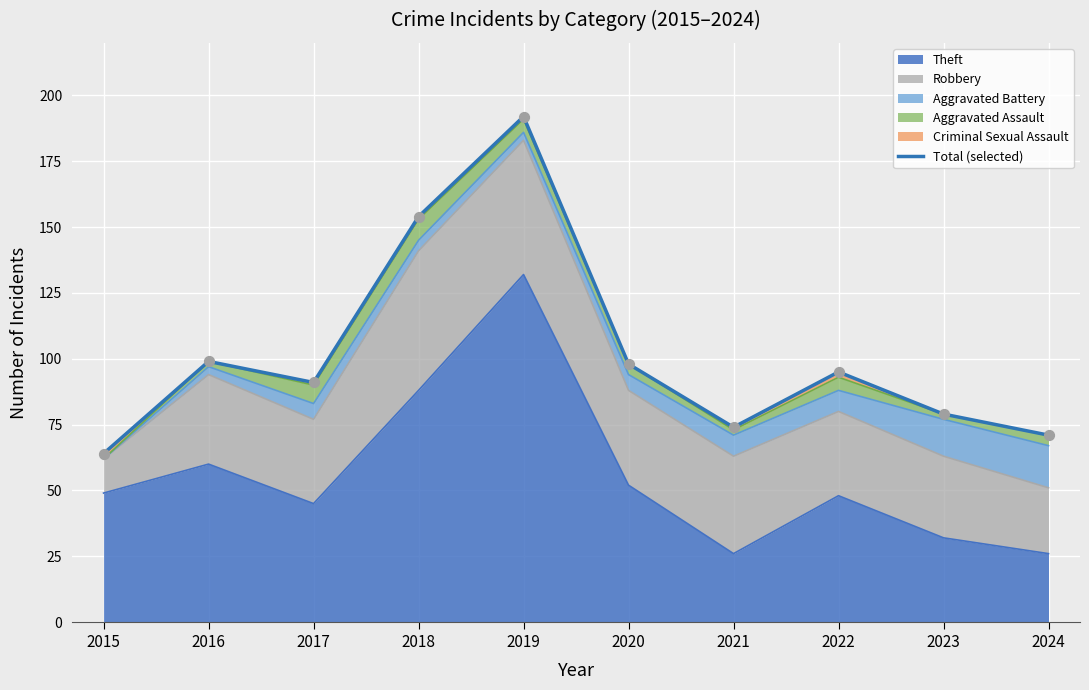

What is the ratio of the value at 2017 to the value at 2023?

1.2